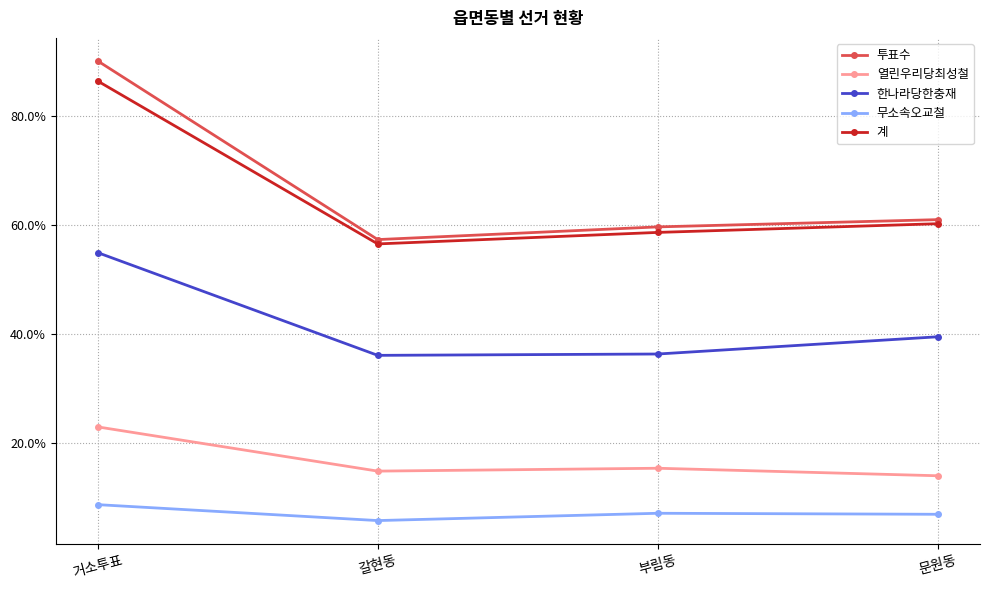

What position from the left is 문원동?

4